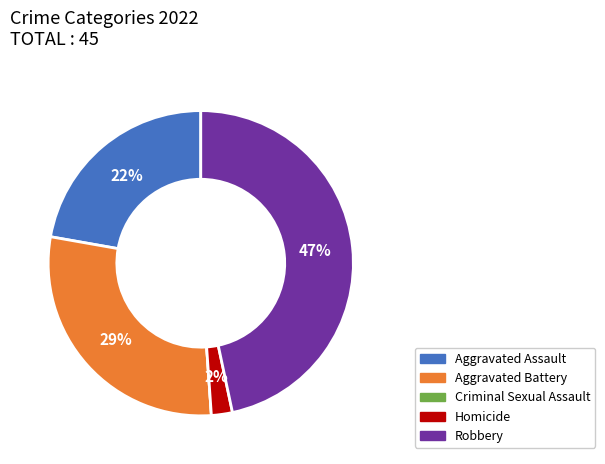

Which slice is the largest?

Robbery